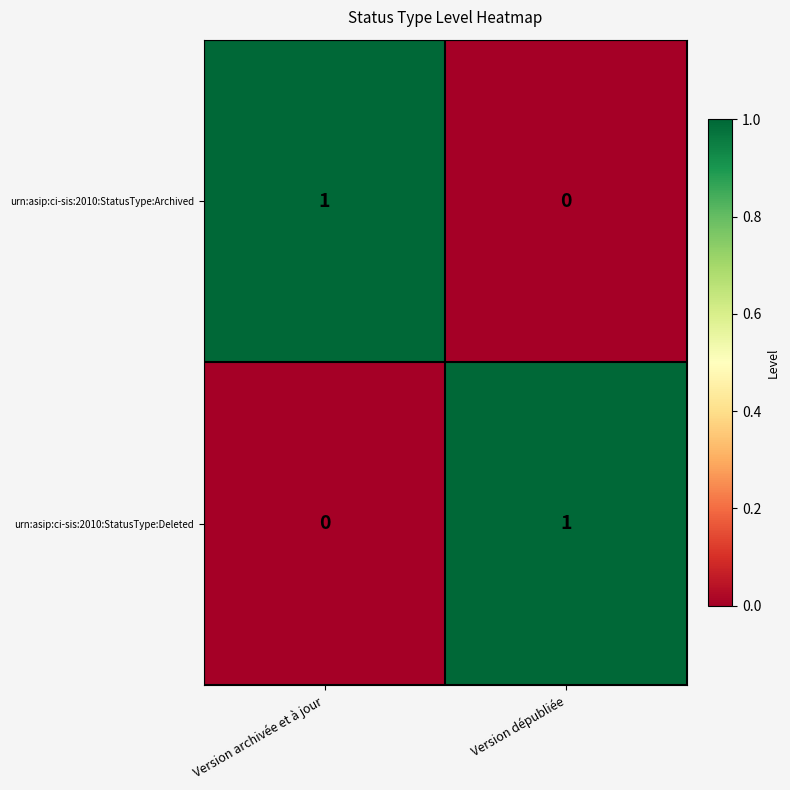

Which category has the lowest value in the urn:asip:ci-sis:2010:StatusType:Deleted series?

Version archivée et à jour